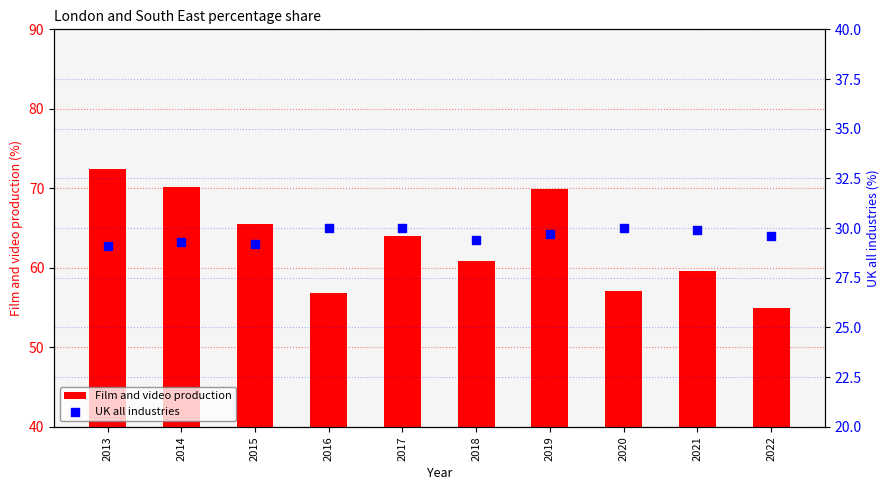

Which series contains the lowest Y value?

UK all industries